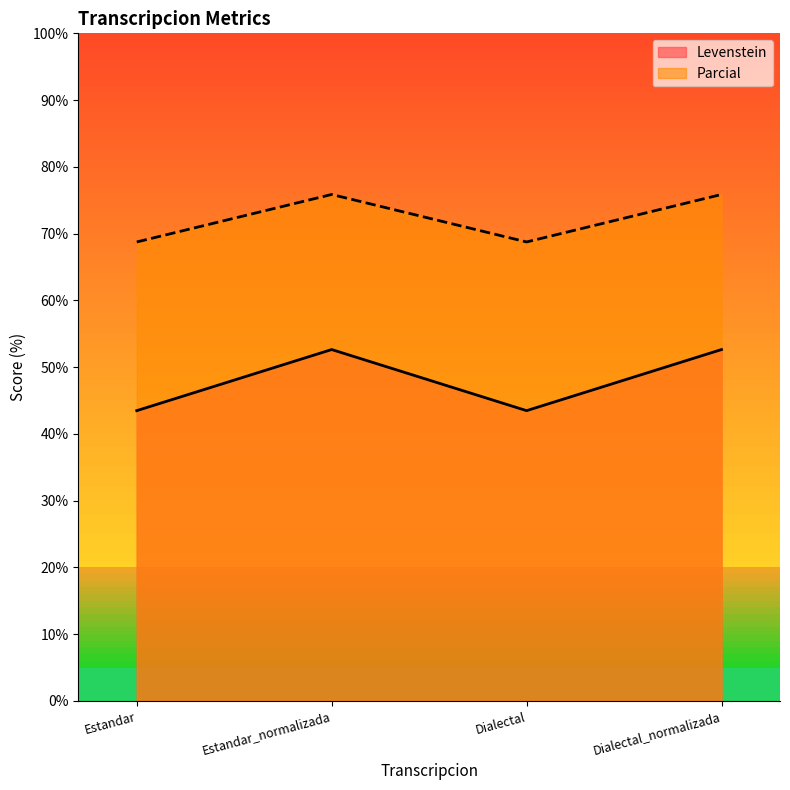

What is the label of the 2nd point from the left?

Estandar_normalizada